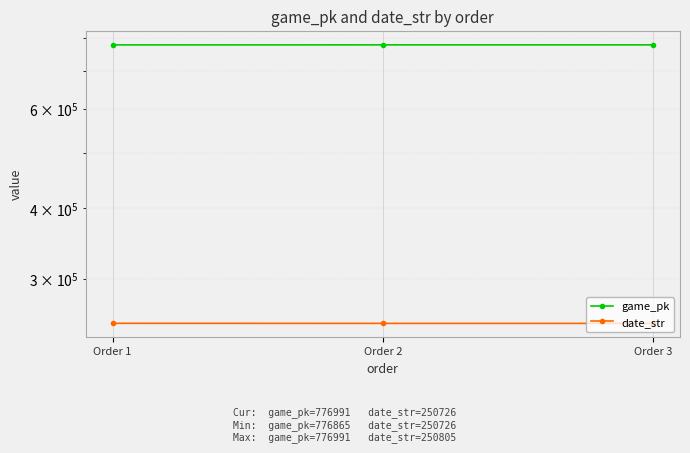

True or false: date_str has a value of 250727 at Order 2.

True